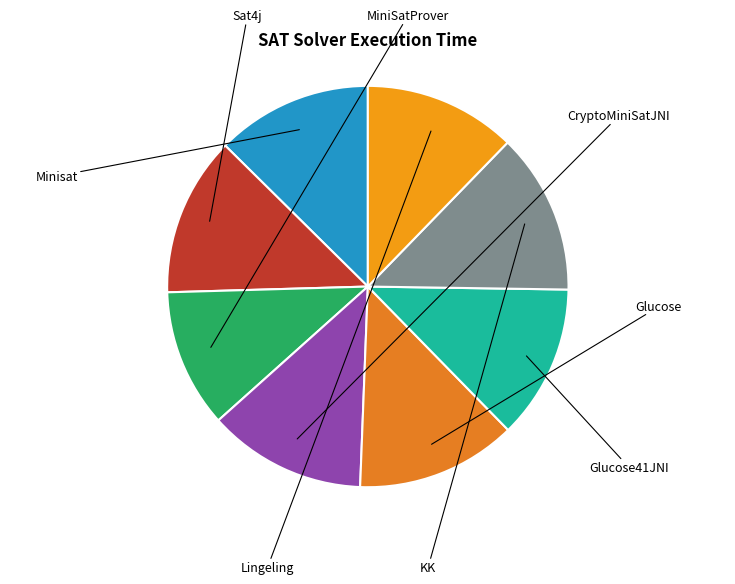

How many slices are in this pie chart?

8